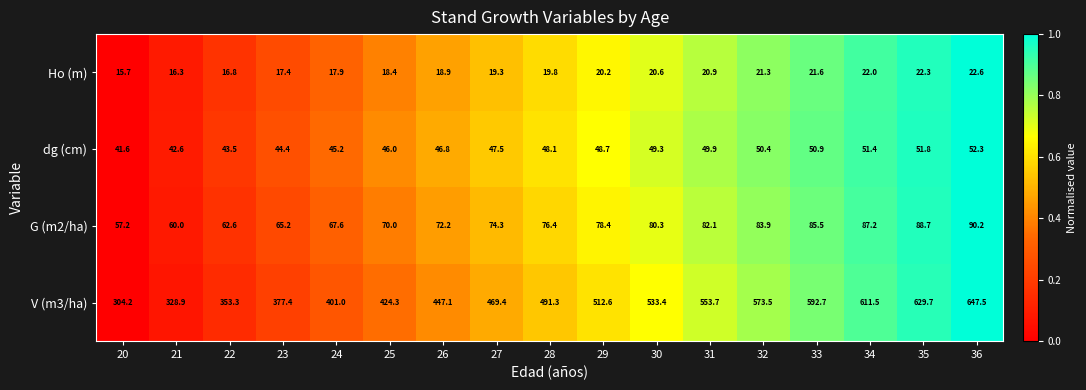

What is the difference between the highest and lowest values at 23?

360.0